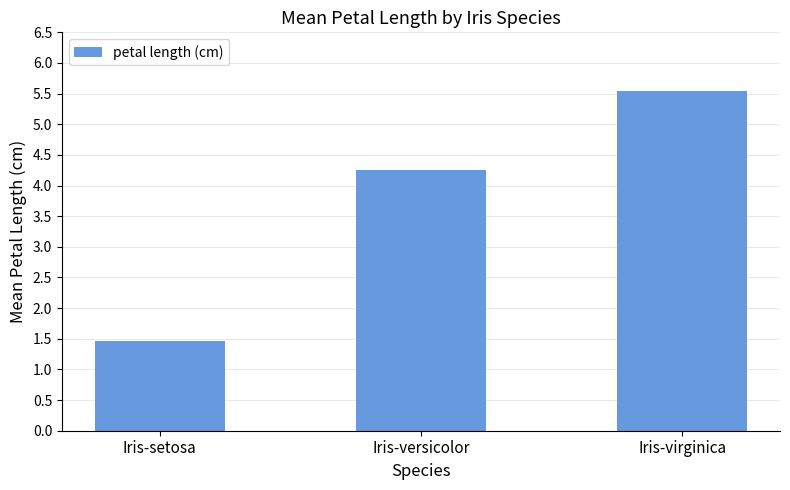

What is the smallest value displayed?

1.5